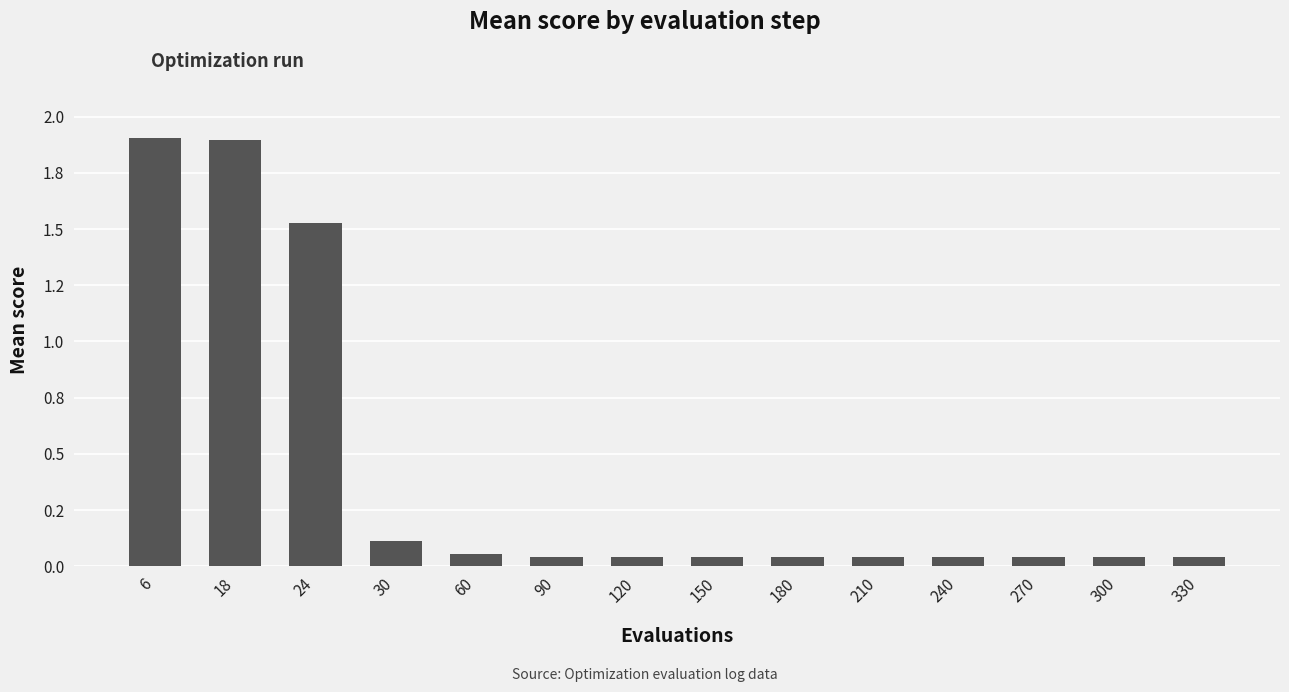

Does the chart contain any negative values?

No